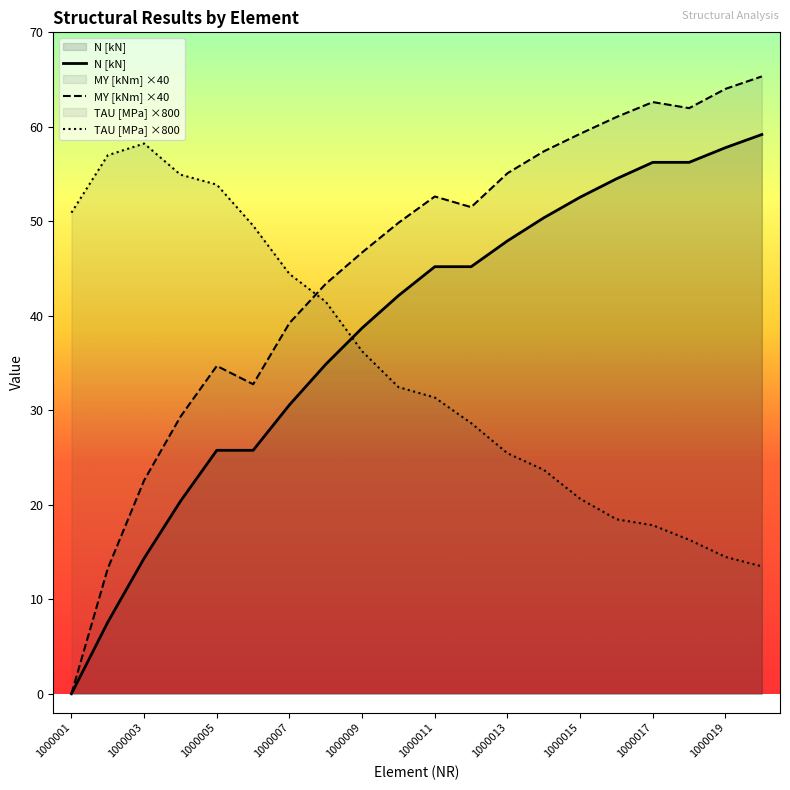

Reading left to right, list all the values displayed in this chart.

N [kN]: 0.0	7.6	14.3	20.4	25.8	25.8	30.6	34.9	38.7	42.1	45.2	45.2	47.9	50.4	52.6	54.5	56.2	56.2	57.8	59.2
MY [kNm] ×40: -0.0	13.3	22.6	29.3	34.7	32.8	39.2	43.4	46.7	49.8	52.6	51.5	55.1	57.4	59.3	61.0	62.6	62.0	64.0	65.3
TAU [MPa] ×800: 50.9	57.0	58.2	54.9	53.9	49.5	44.4	41.5	36.2	32.5	31.4	28.6	25.5	23.7	20.6	18.5	17.8	16.3	14.5	13.5